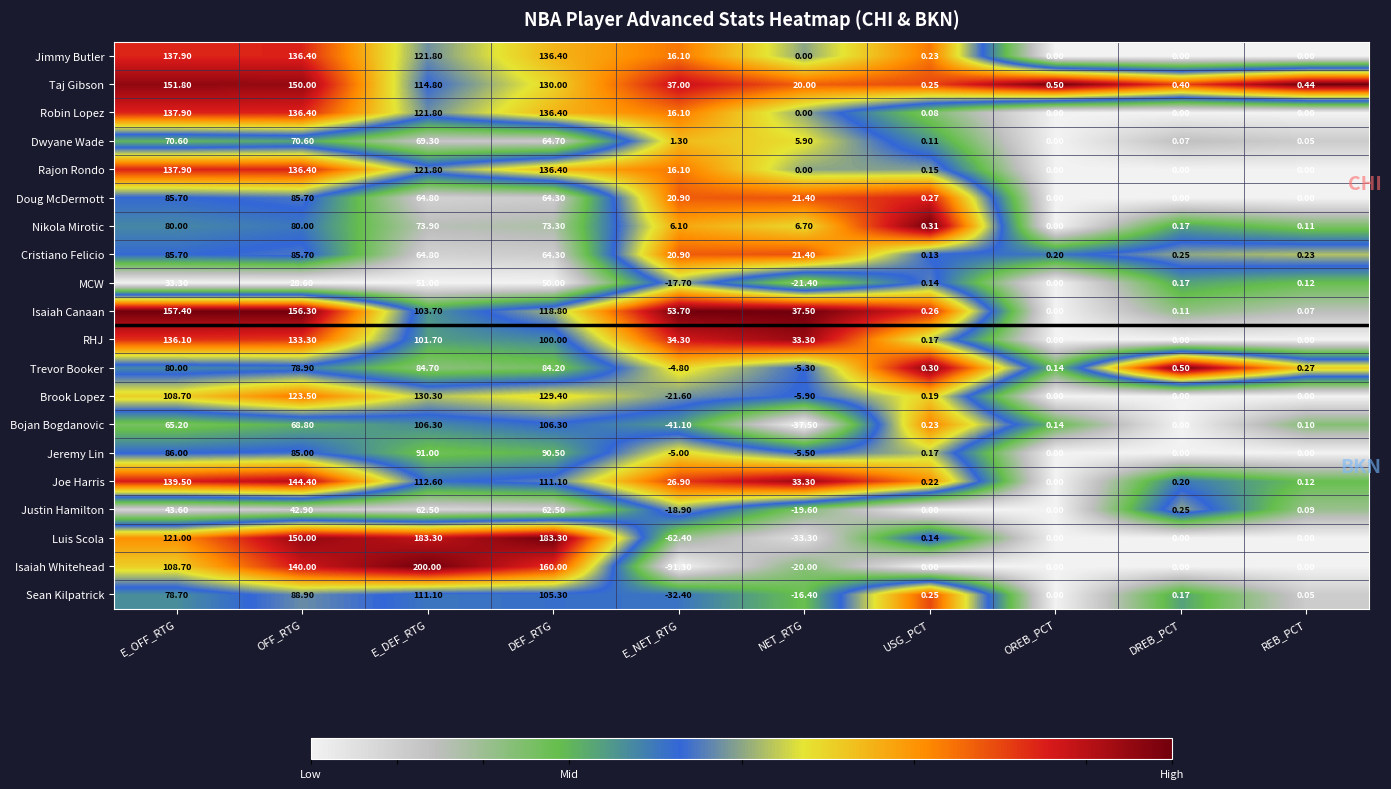

Which series has the widest spread of values?

Isaiah Whitehead